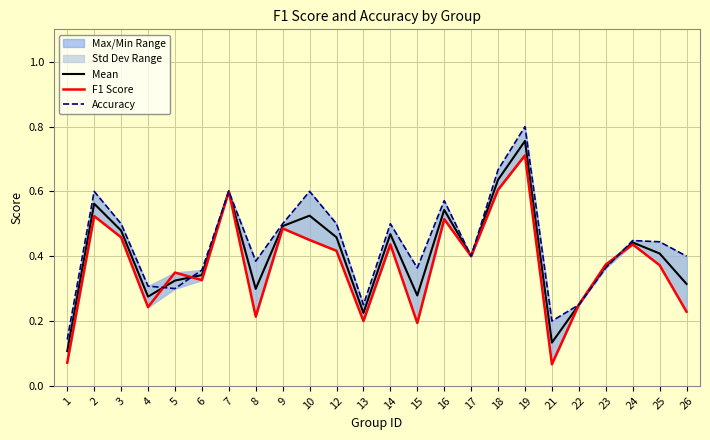

True or false: Mean and F1 Score cross at least once.

True